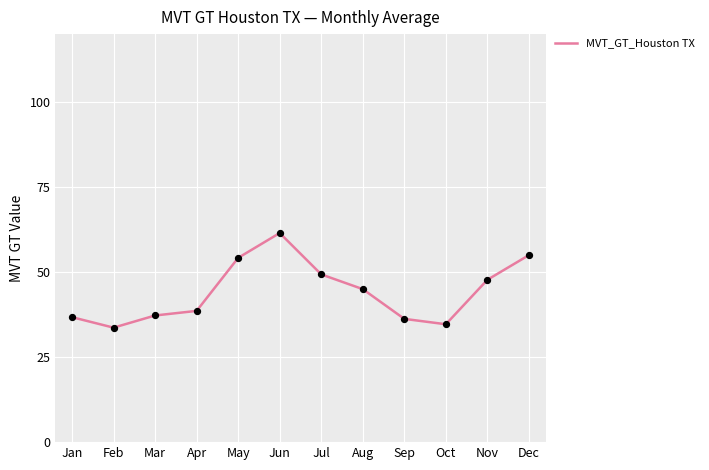

Which has a higher value, Aug or Apr?

Aug